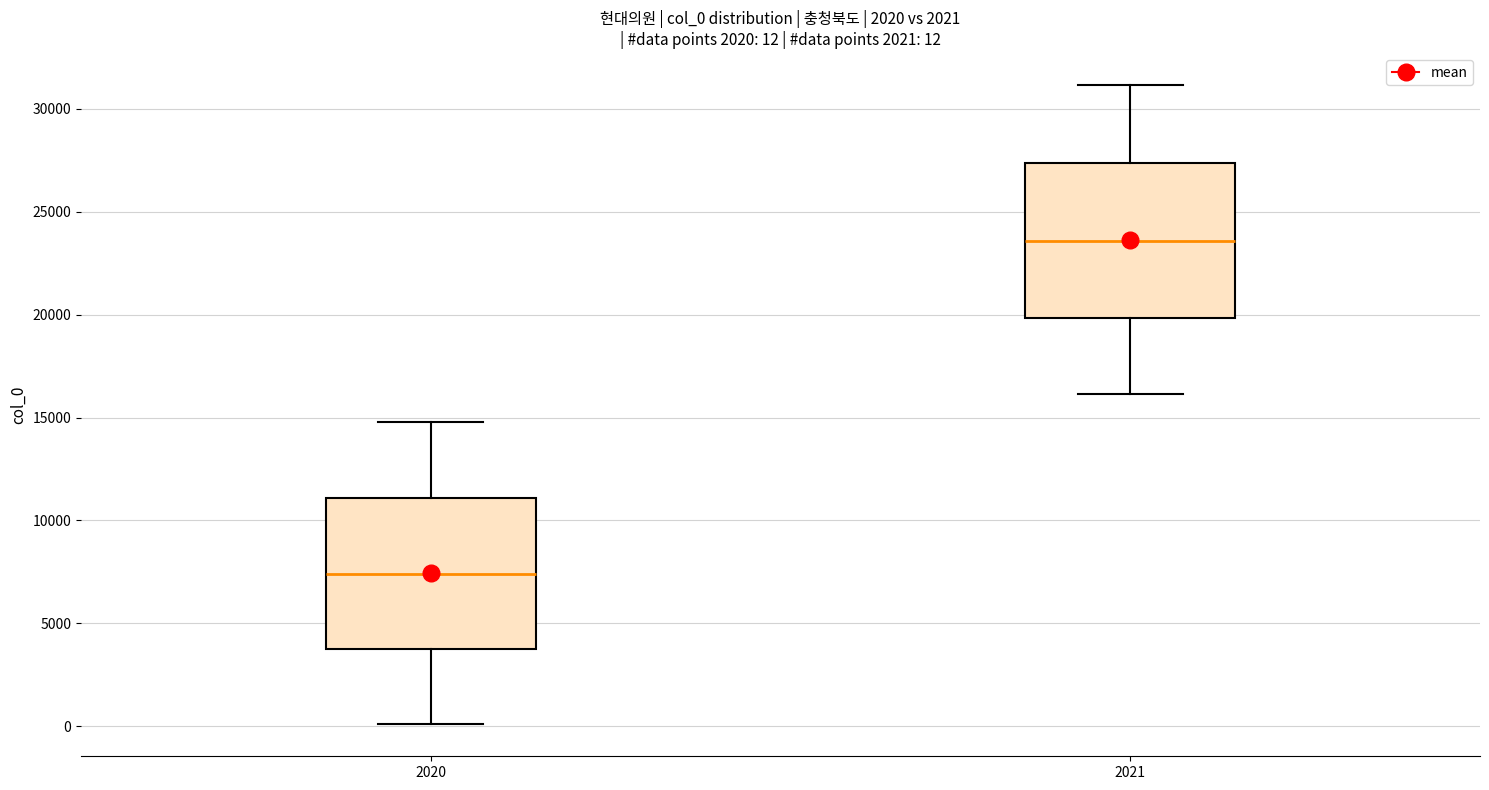

Which box's median line is the lowest?

2020